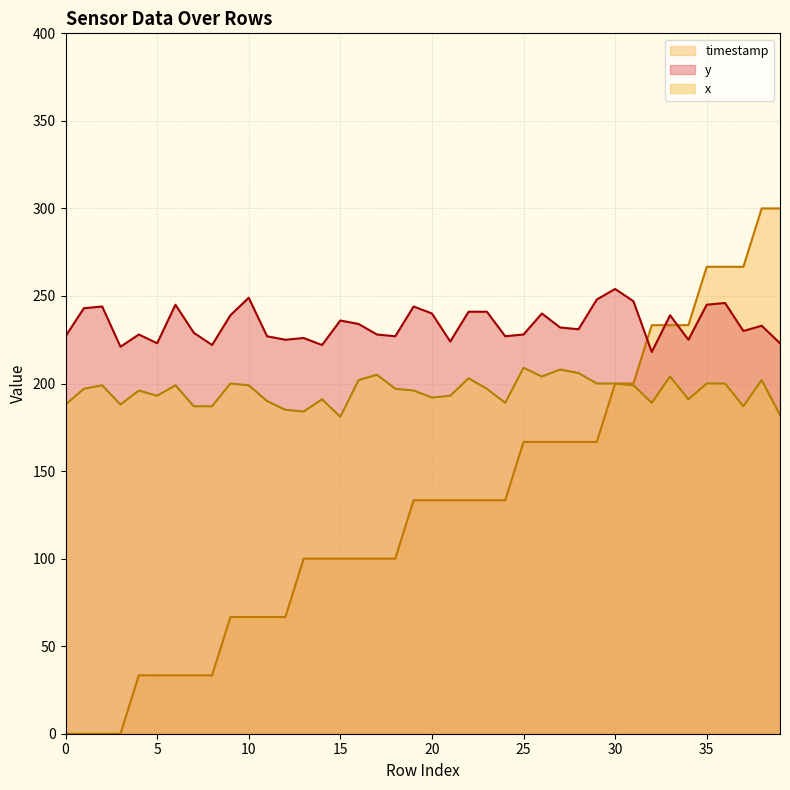

Reading left to right, what are all the values shown in this chart?

y: 0=227.0	1=243.0	2=244.0	3=221.0	4=228.0	5=223.0	6=245.0	7=229.0	8=222.0	9=239.0	10=249.0	11=227.0	12=225.0	13=226.0	14=222.0	15=236.0	16=234.0	17=228.0	18=227.0	19=244.0	20=240.0	21=224.0	22=241.0	23=241.0	24=227.0	25=228.0	26=240.0	27=232.0	28=231.0	29=248.0	30=254.0	31=247.0	32=218.0	33=239.0	34=225.0	35=245.0	36=246.0	37=230.0	38=233.0	39=223.0
x: 0=188.0	1=197.0	2=199.0	3=188.0	4=196.0	5=193.0	6=199.0	7=187.0	8=187.0	9=200.0	10=199.0	11=190.0	12=185.0	13=184.0	14=191.0	15=181.0	16=202.0	17=205.0	18=197.0	19=196.0	20=192.0	21=193.0	22=203.0	23=197.0	24=189.0	25=209.0	26=204.0	27=208.0	28=206.0	29=200.0	30=200.0	31=199.0	32=189.0	33=204.0	34=191.0	35=200.0	36=200.0	37=187.0	38=202.0	39=182.0
timestamp: 0=0.0	1=0.0	2=0.0	3=0.0	4=33.3	5=33.3	6=33.3	7=33.3	8=33.3	9=66.7	10=66.7	11=66.7	12=66.7	13=100.0	14=100.0	15=100.0	16=100.0	17=100.0	18=100.0	19=133.3	20=133.3	21=133.3	22=133.3	23=133.3	24=133.3	25=166.7	26=166.7	27=166.7	28=166.7	29=166.7	30=200.0	31=200.0	32=233.3	33=233.3	34=233.3	35=266.7	36=266.7	37=266.7	38=300.0	39=300.0